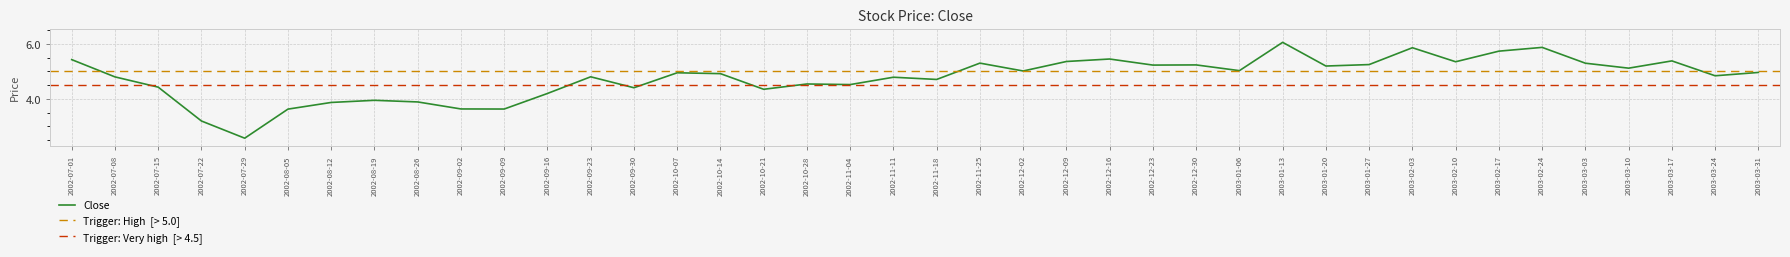

Read the value at 2002-12-30.

5.2